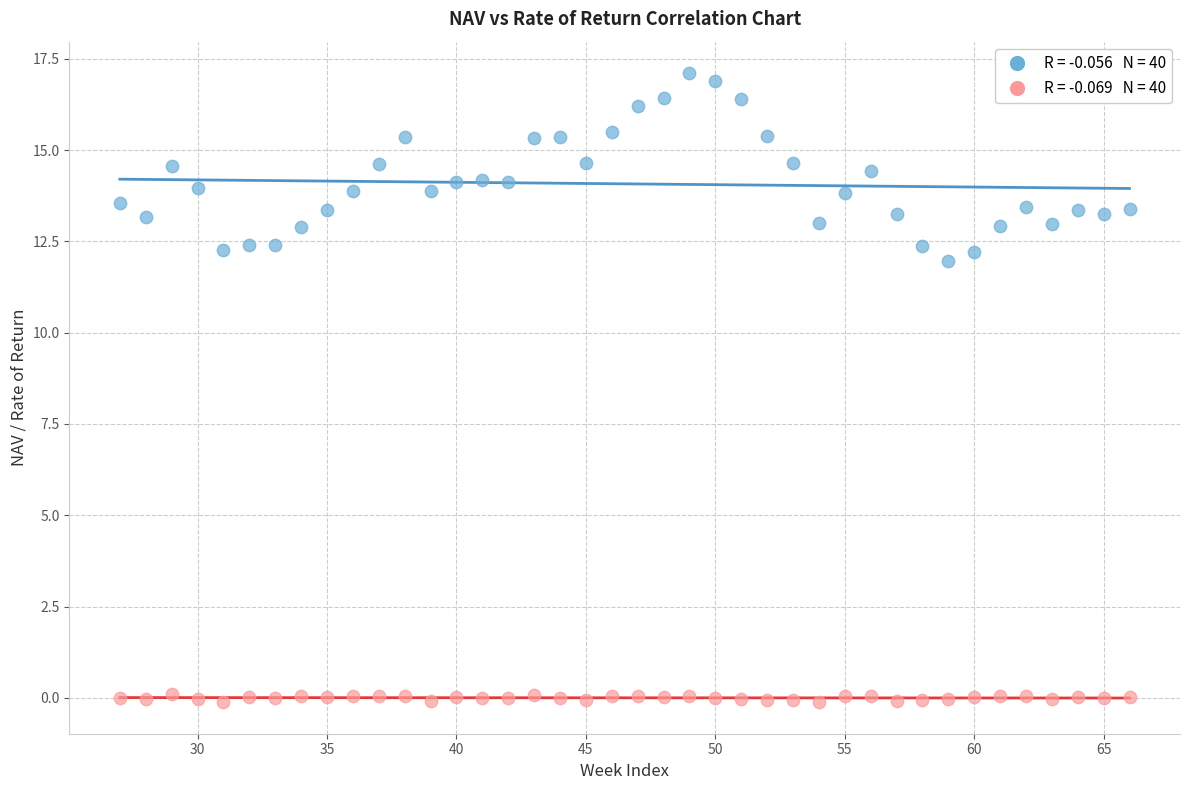

Across all series, what Y value is closest to 8?

12.0